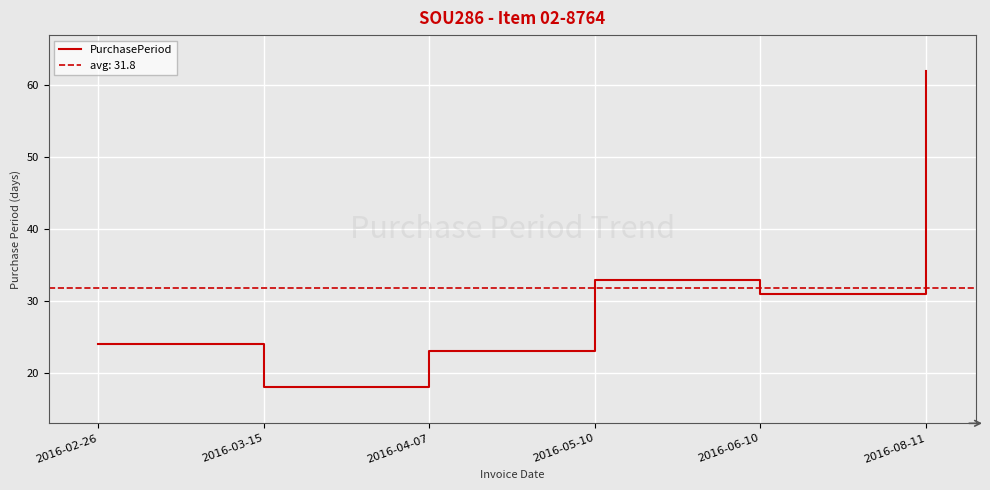

How many points are lower than both their immediate neighbors (excluding endpoints)?

2